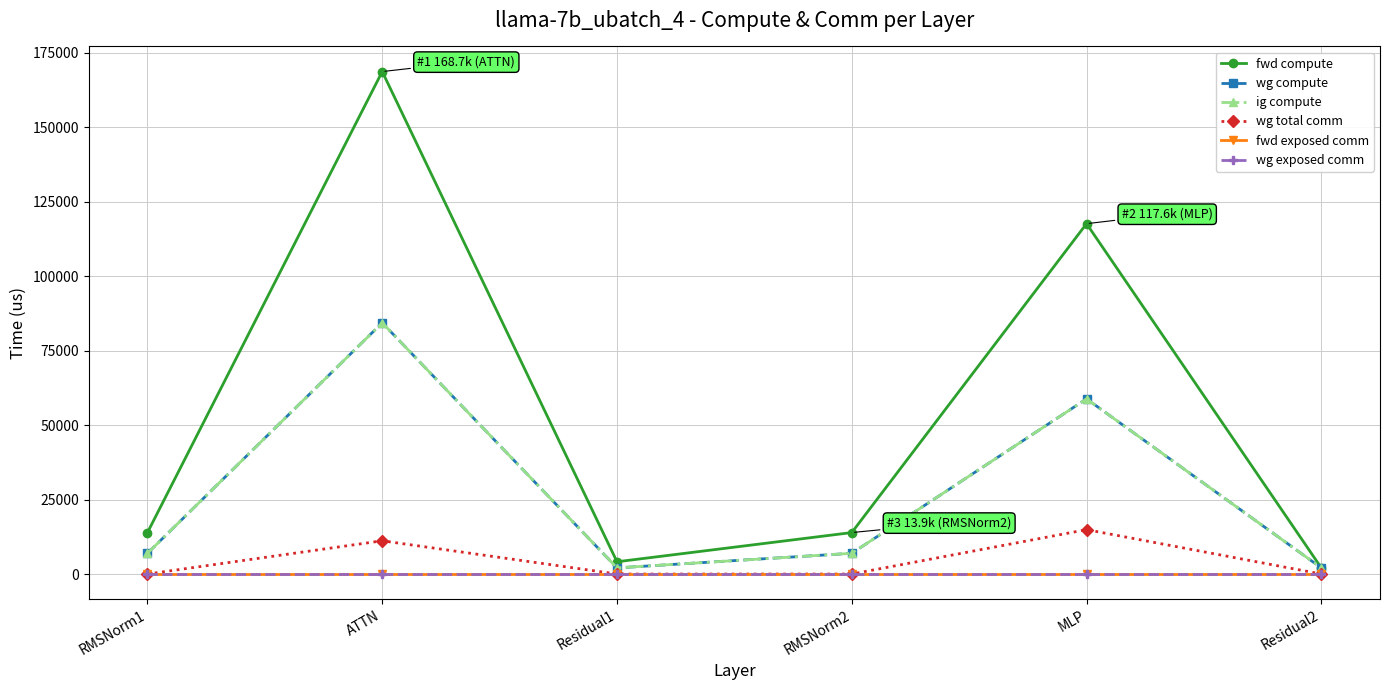

At which label is fwd exposed comm closest to 0?

RMSNorm1